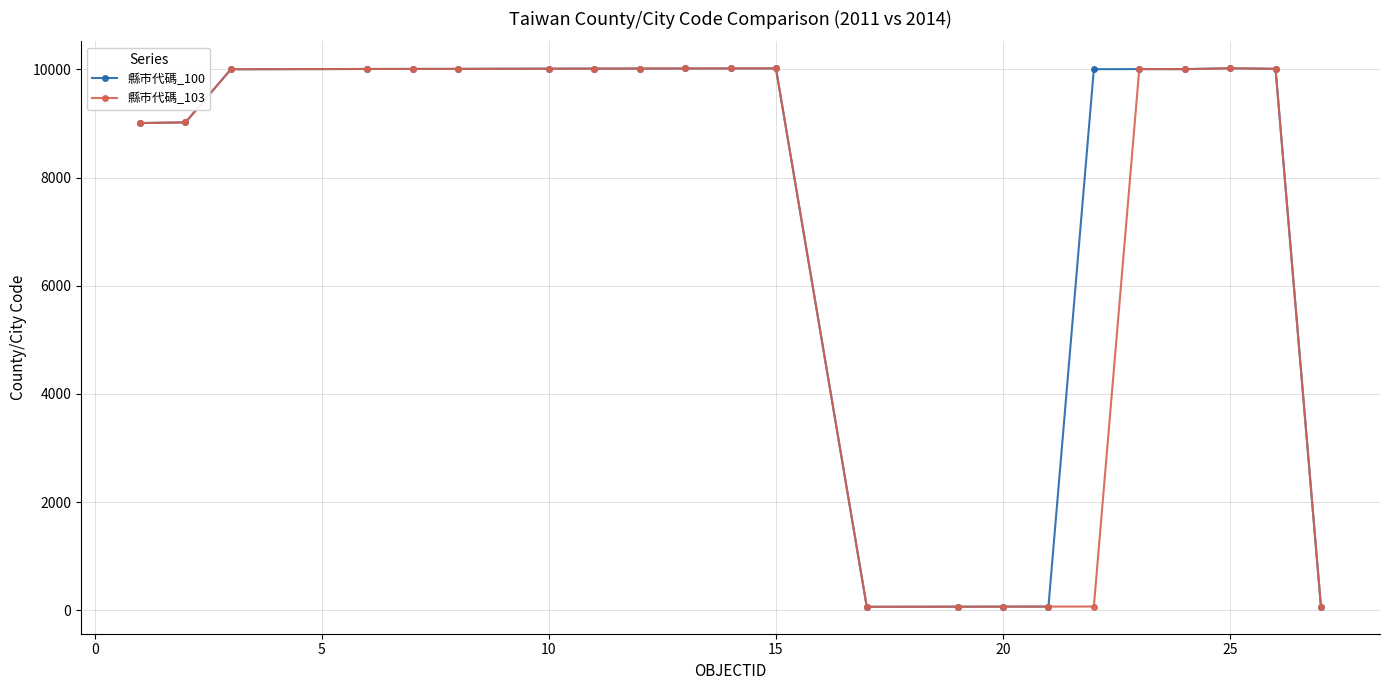

True or false: 縣市代碼_103 has more than 1 interior local peaks.

True